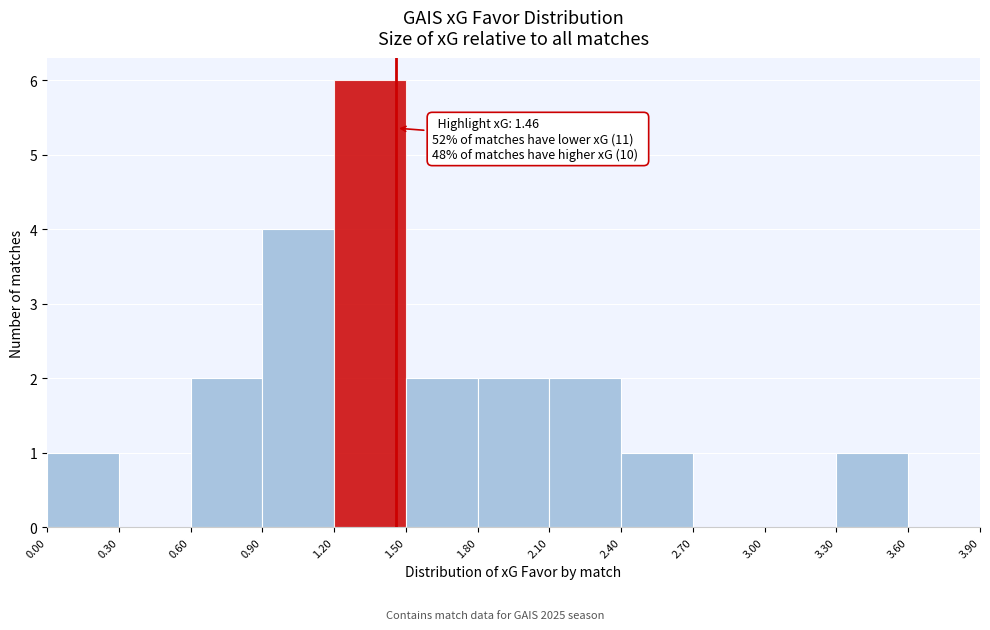

Over which range of the x-axis is the bar tallest?

1.20 to 1.50